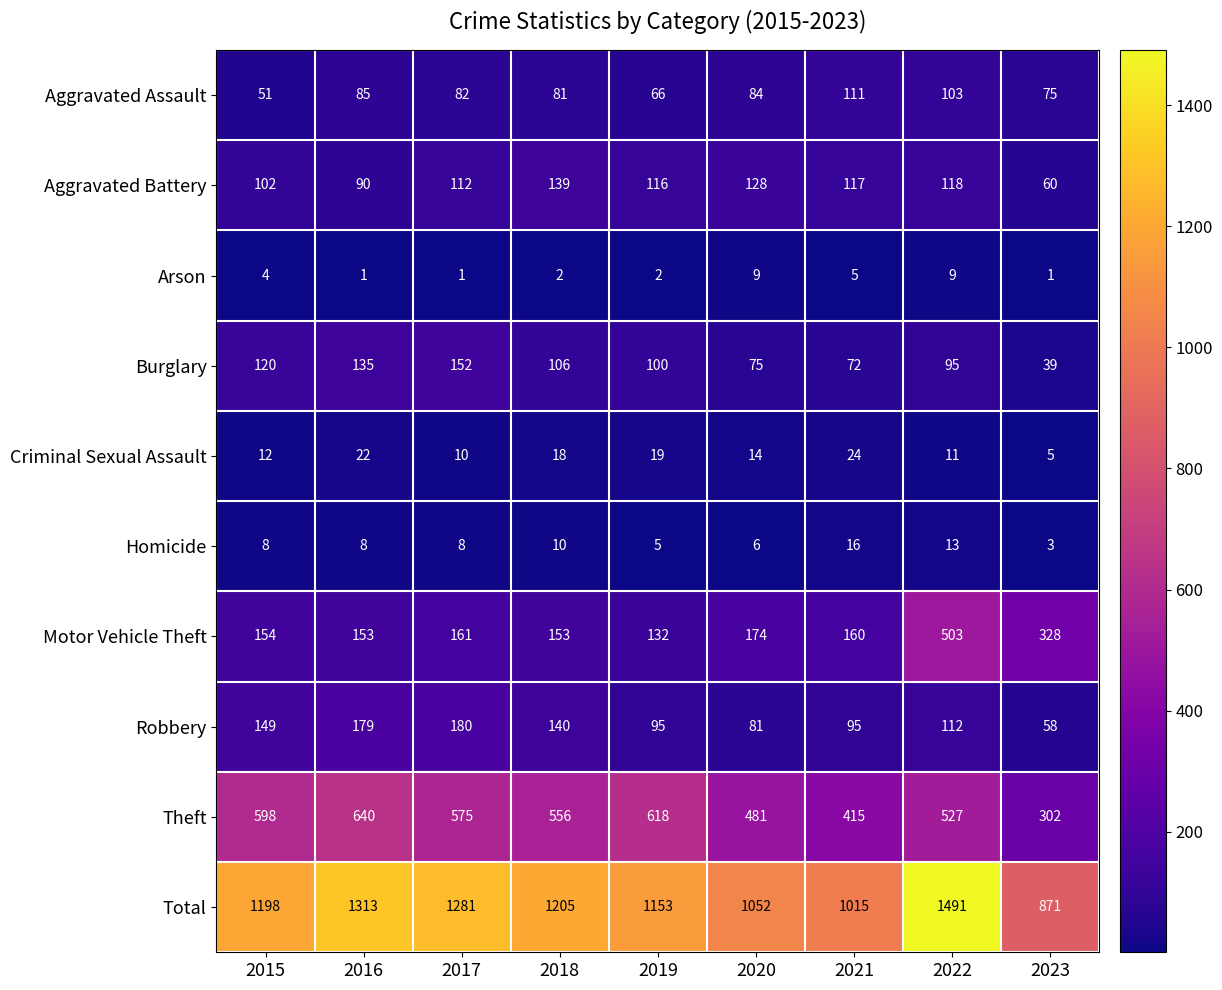

Which category has the highest value in the Aggravated Assault series?

2021